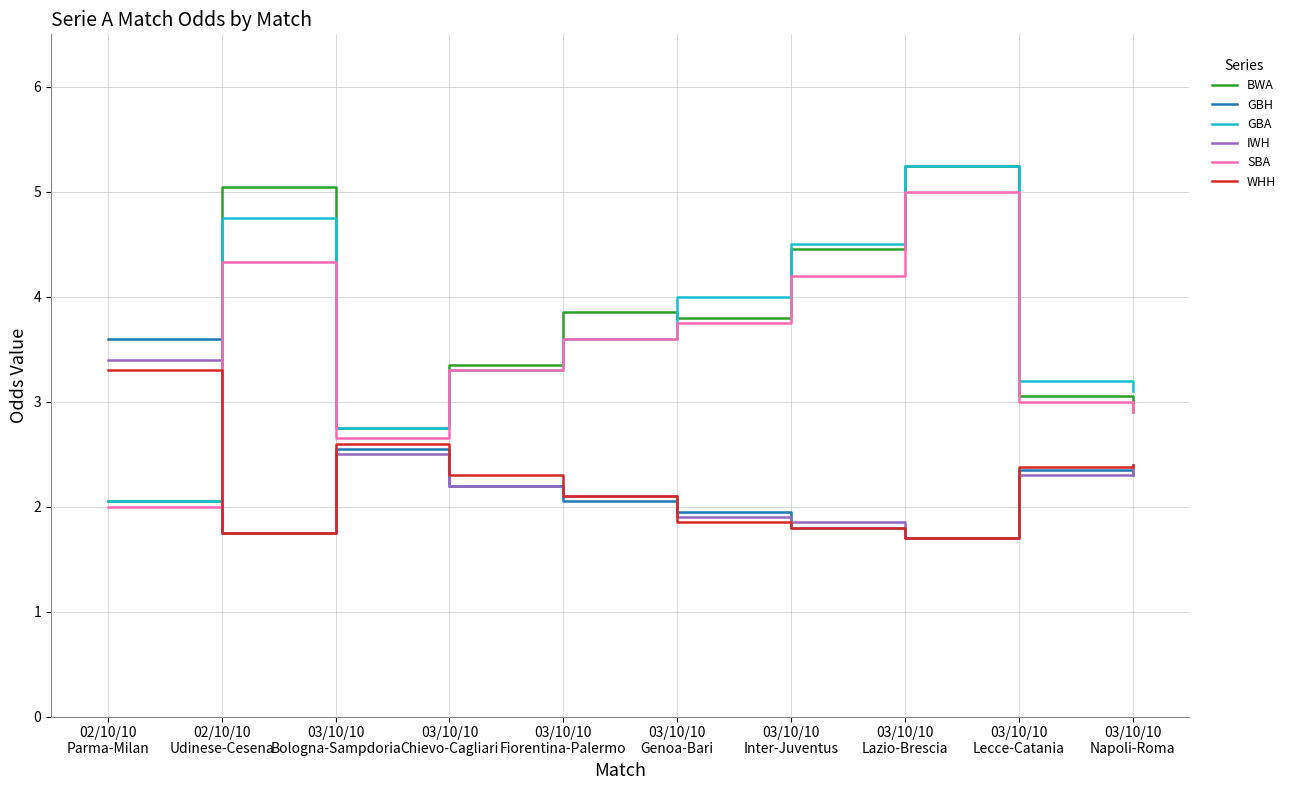

True or false: WHH and BWA intersect in this chart.

True